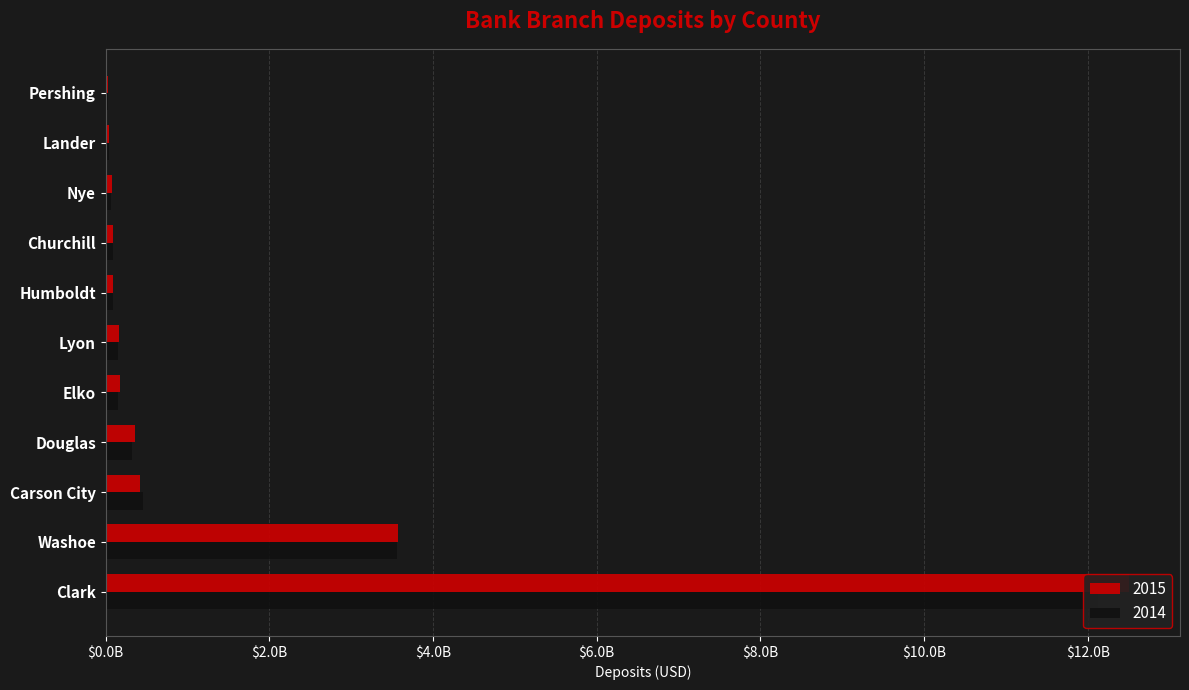

What position from the right is Douglas?

8